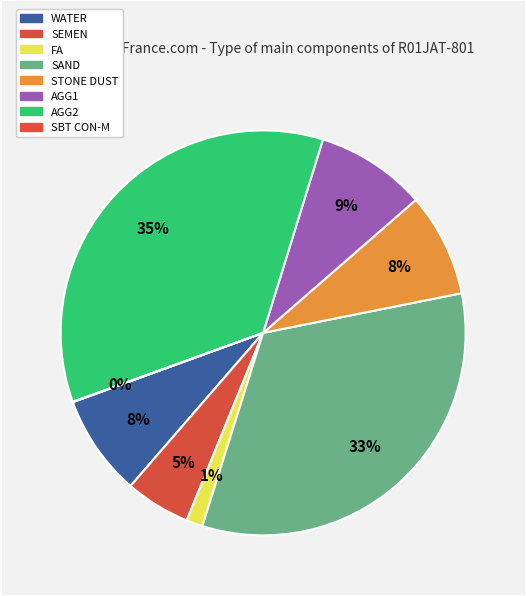

To the nearest percent, what is the difference between the SEMEN and STONE DUST slice percentages?

3%